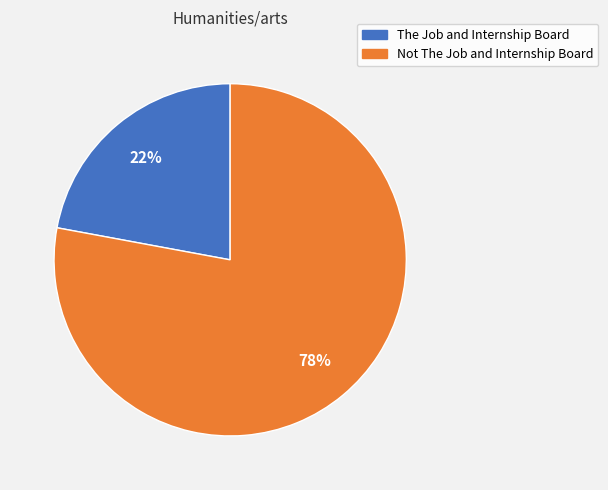

To the nearest percent, what is the difference between the largest and smallest slice percentages?

56%